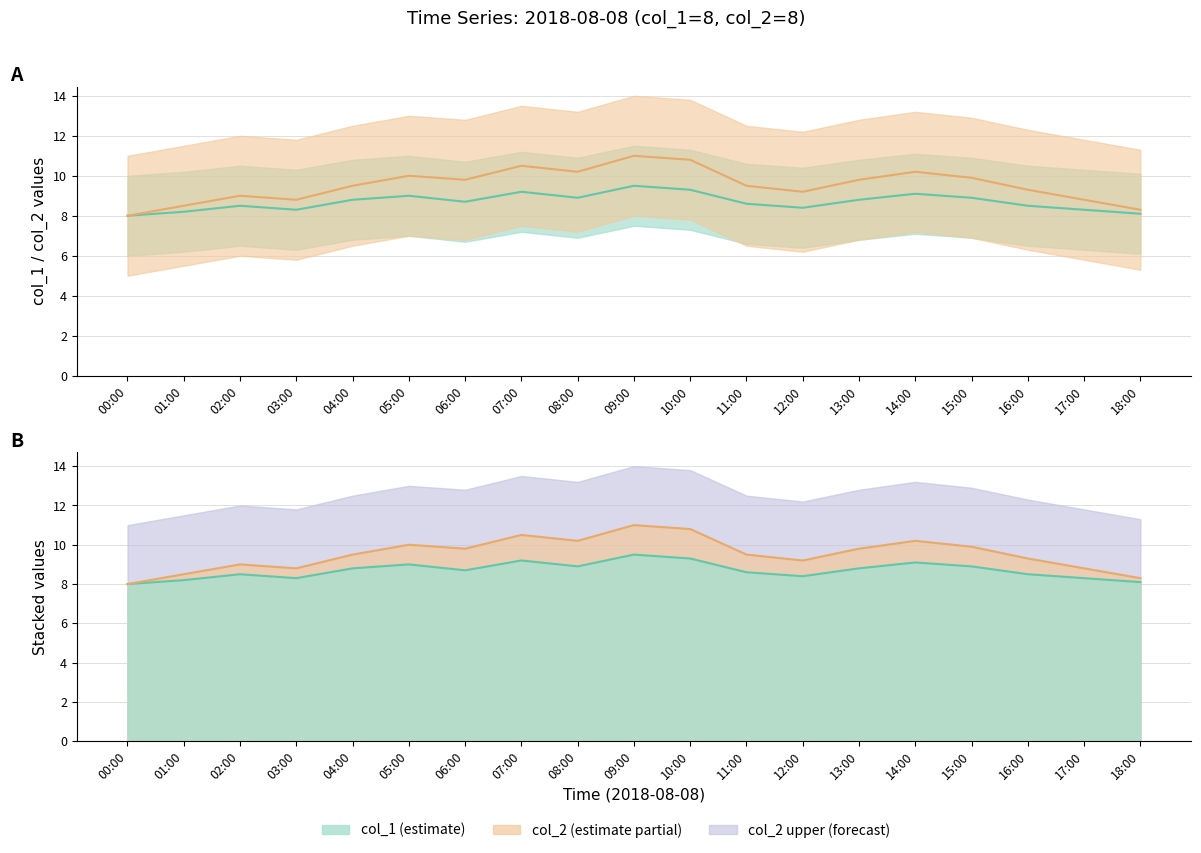

Where is col_2 mean nearest to the value 9?

02:00